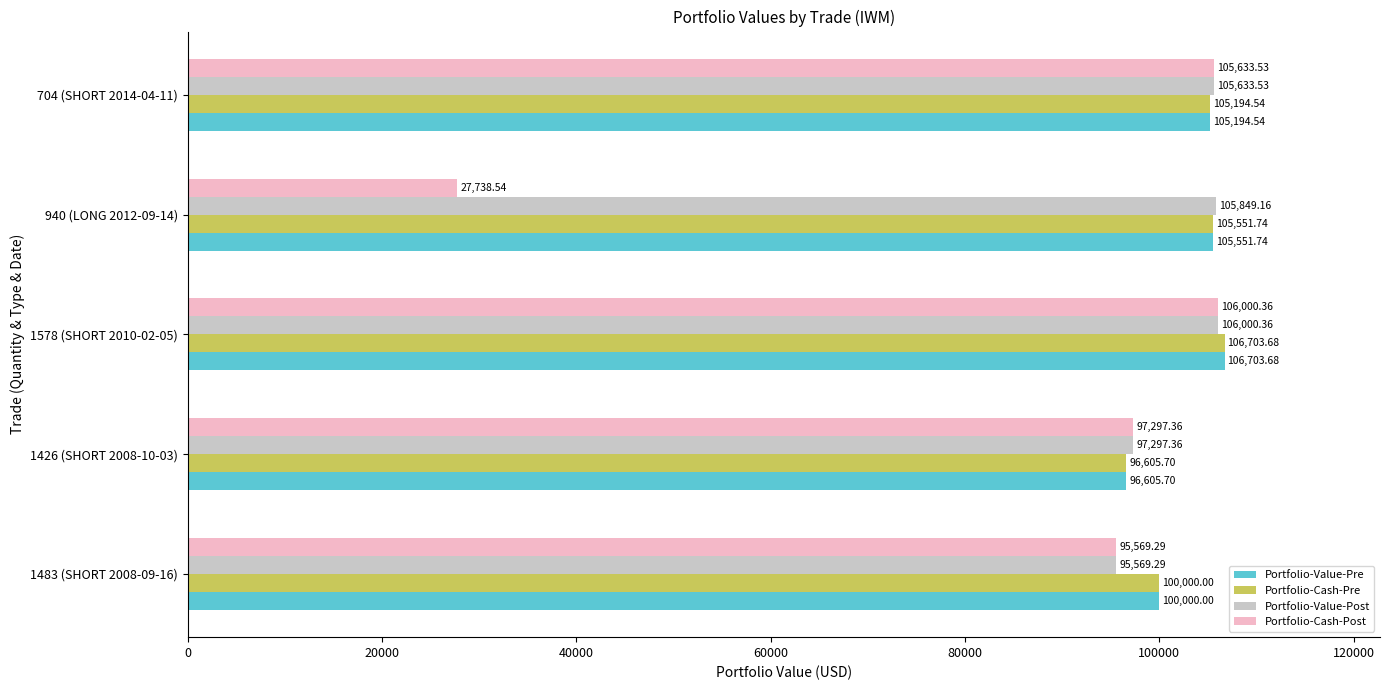

What is the minimum value for Portfolio-Cash-Post?

27738.5